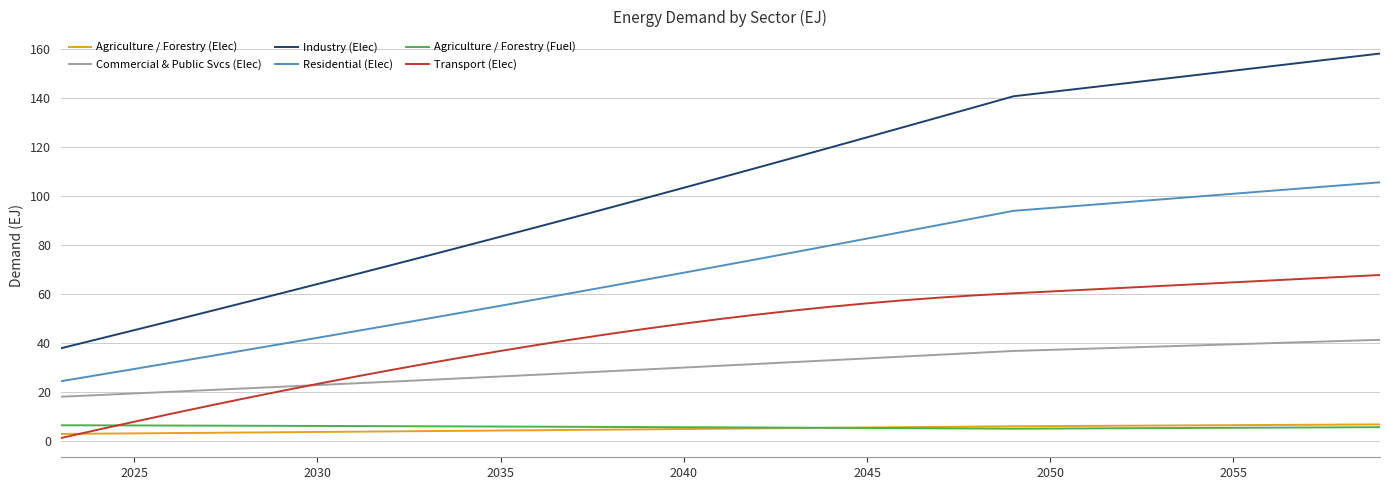

Which series ends up on top after the final intersection of Transport (Elec) and Commercial & Public Svcs (Elec)?

Transport (Elec)